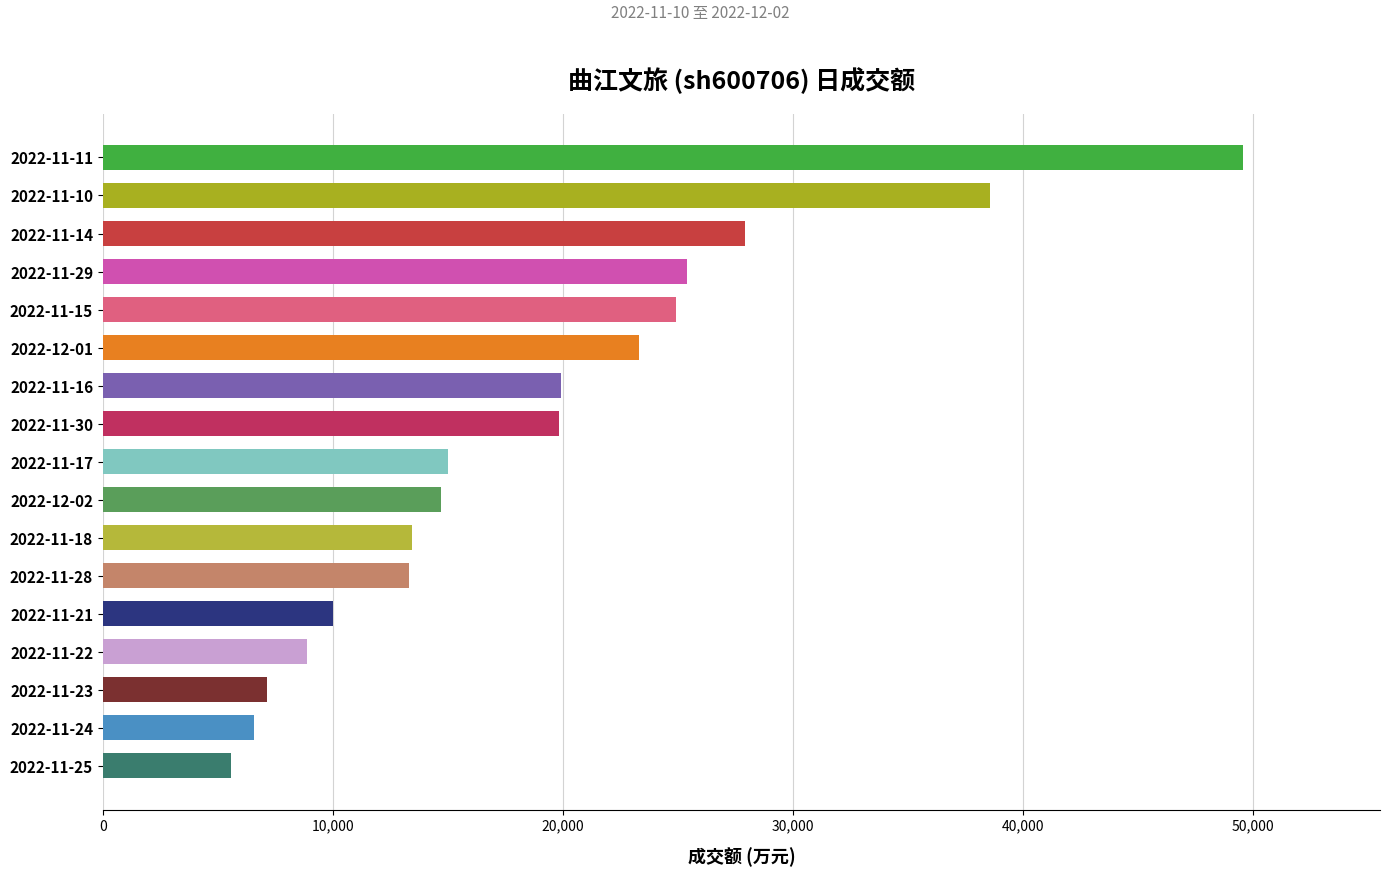

How many series are shown in this chart?

1